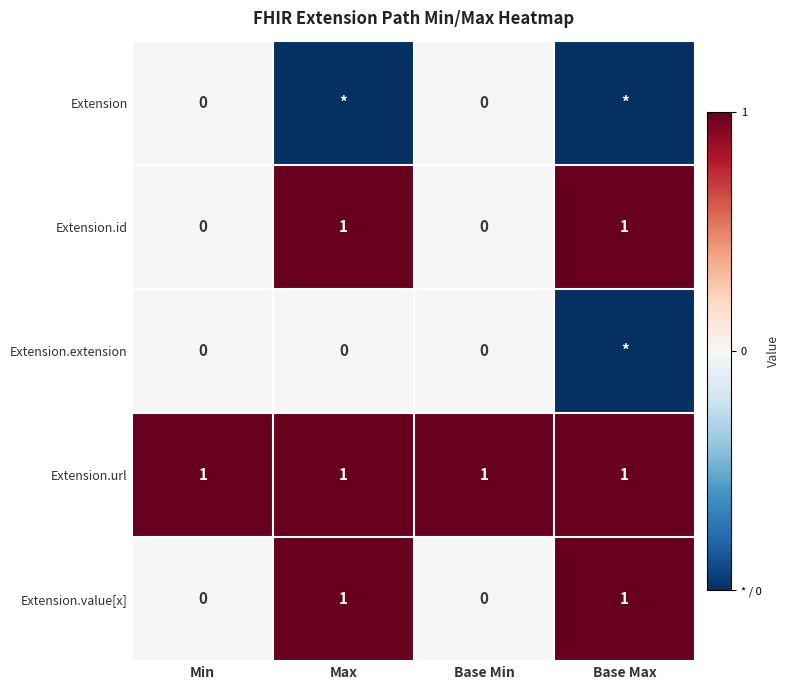

True or false: Extension.id has a value of 0 at Base Max.

False